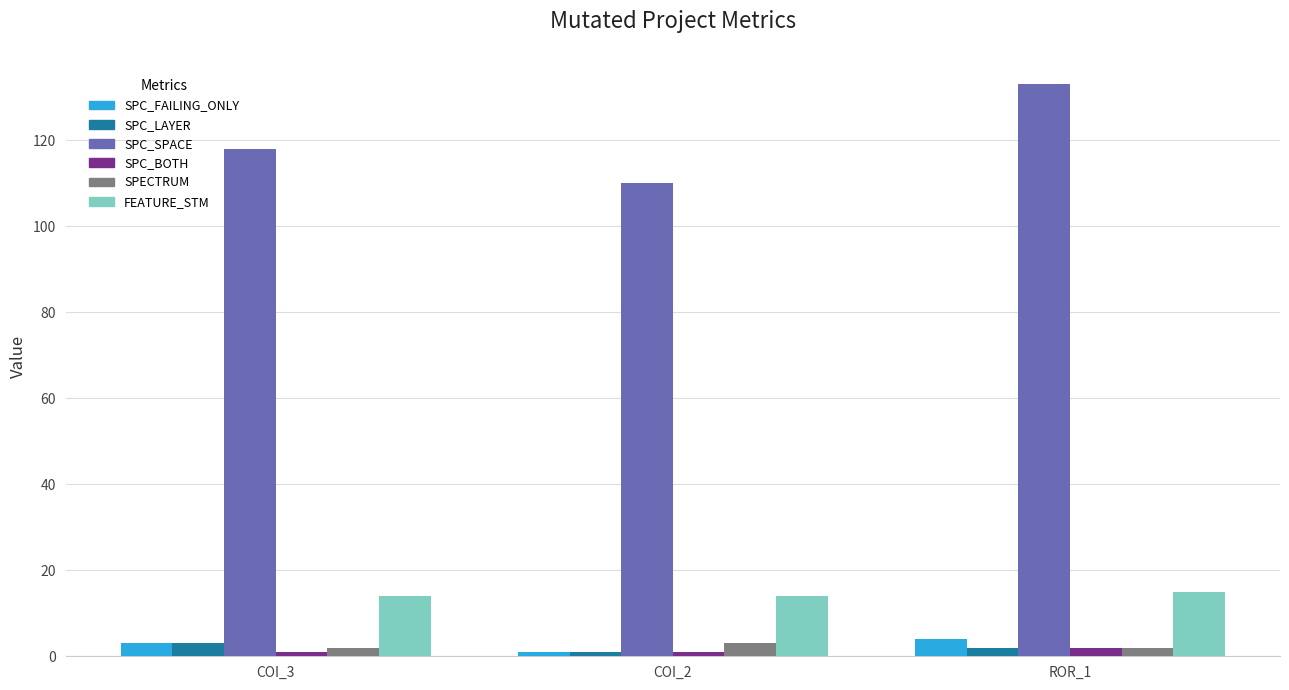

The FEATURE_STM series shows 14 at COI_2. True or false?

True